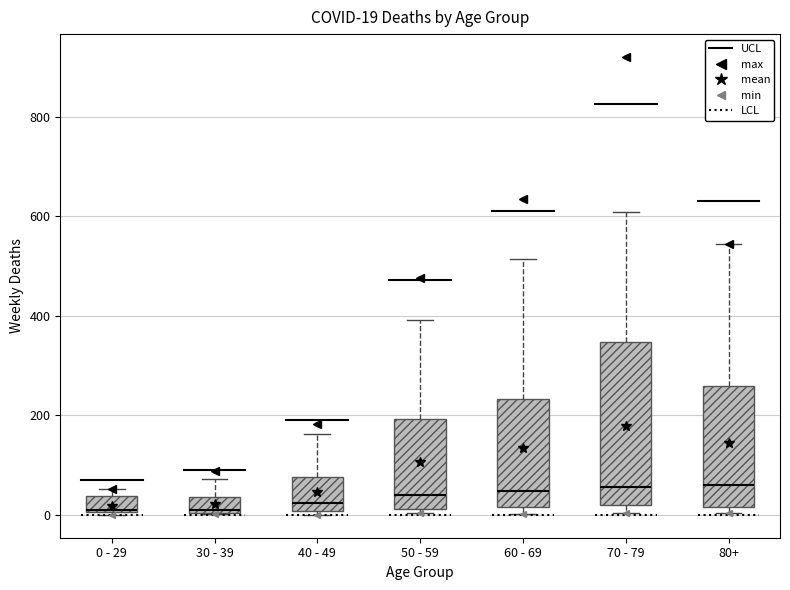

Which box is the tallest, from its lower edge to its upper edge?

70 - 79